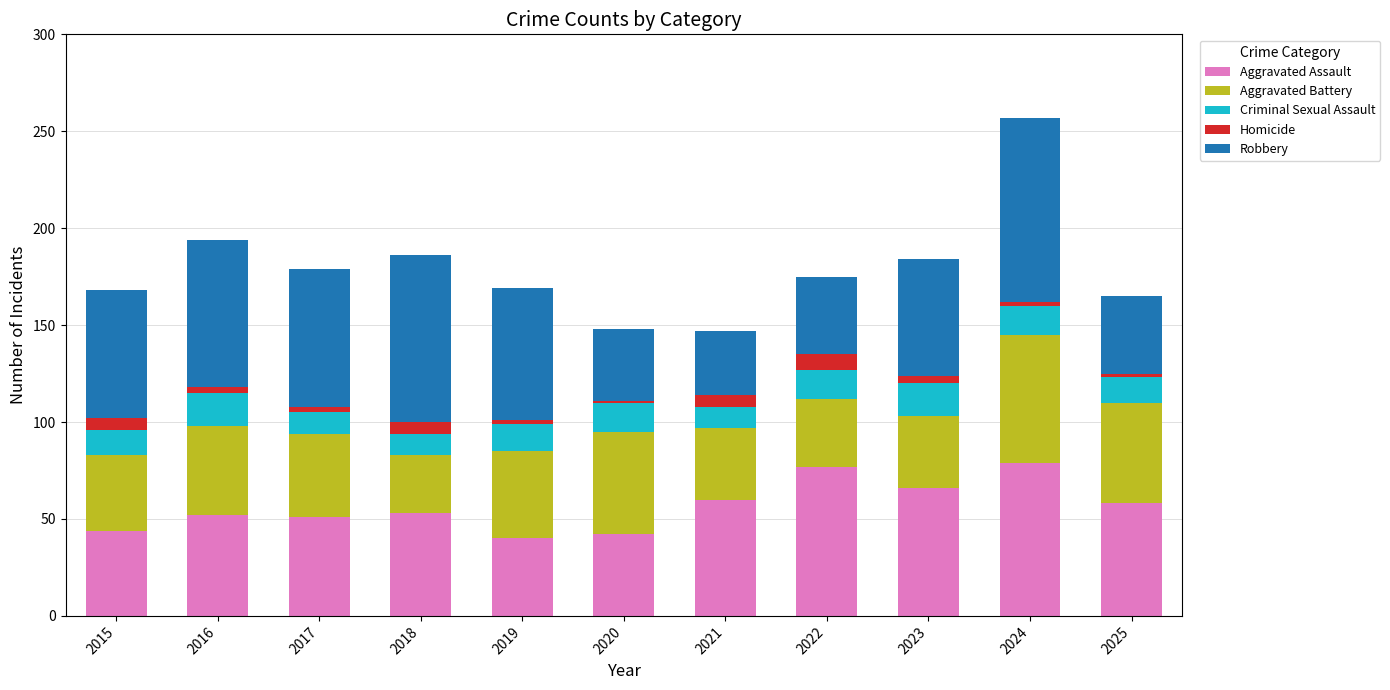

How many values in the Aggravated Assault series are below 53?

5